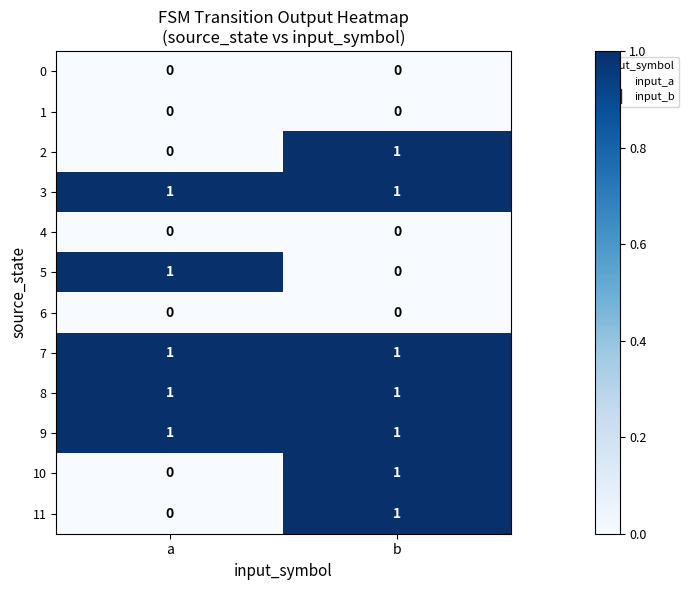

At how many categories does at least one series exceed 0?

2